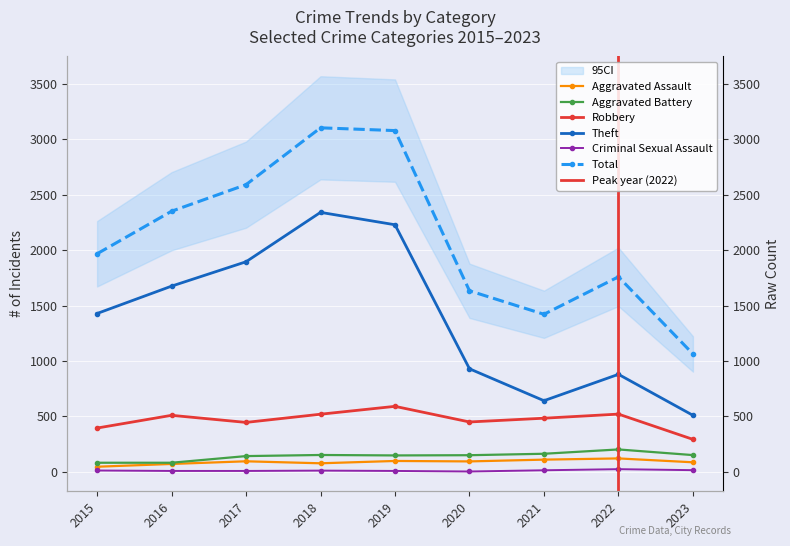

At which label does Total reach its minimum?

2023